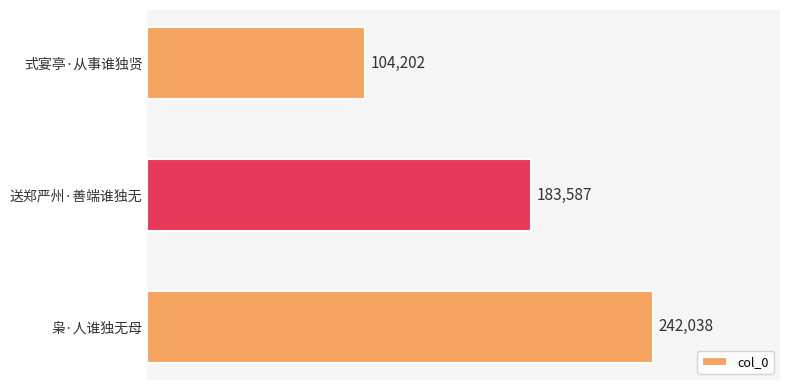

What is the greatest value displayed?

242038